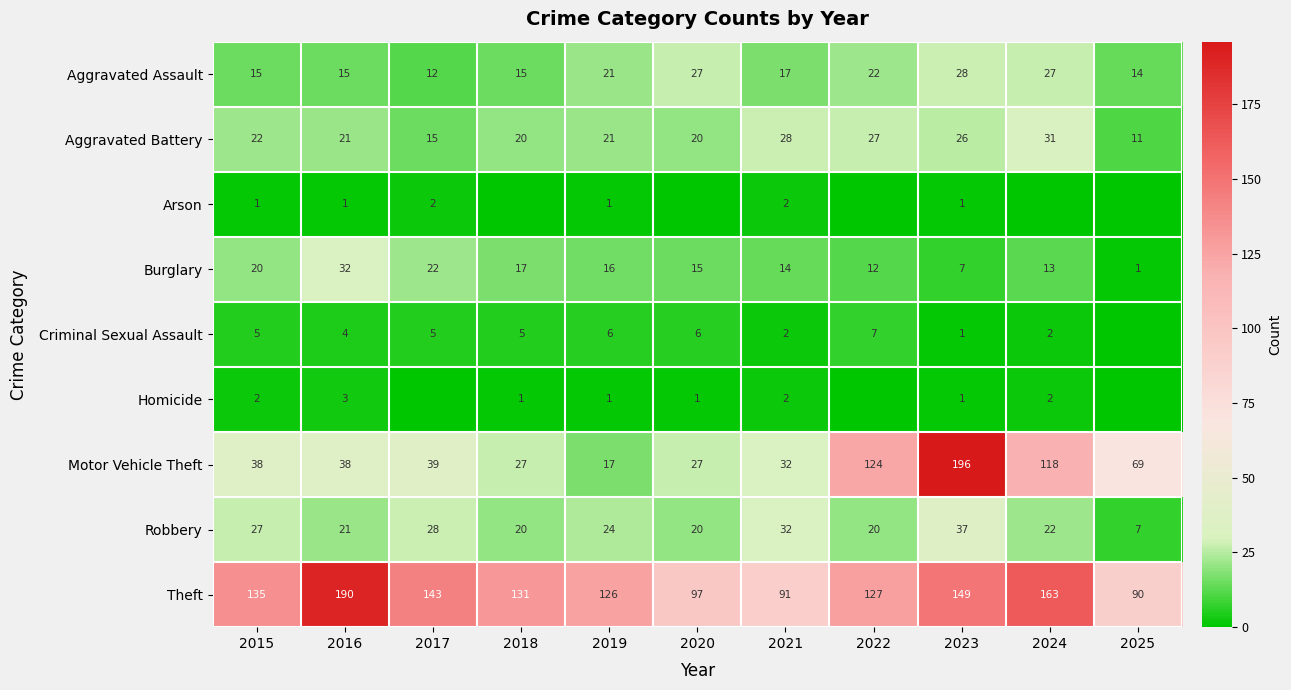

What is the highest value of the Aggravated Battery series?

31